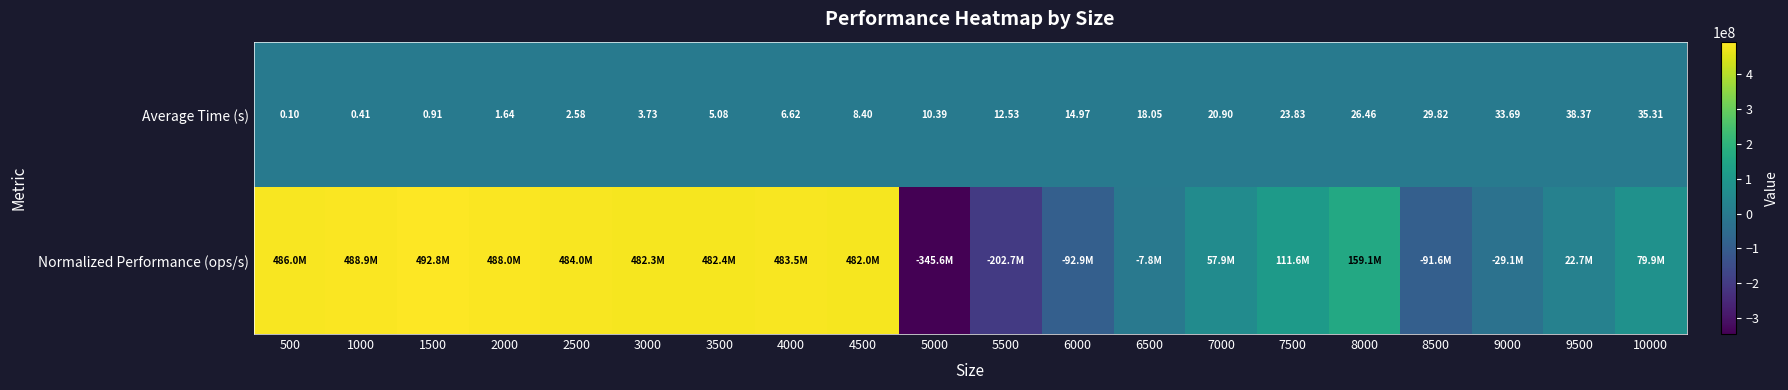

What is the difference between the maximum and minimum values in the Average Time (s) series?

38.3